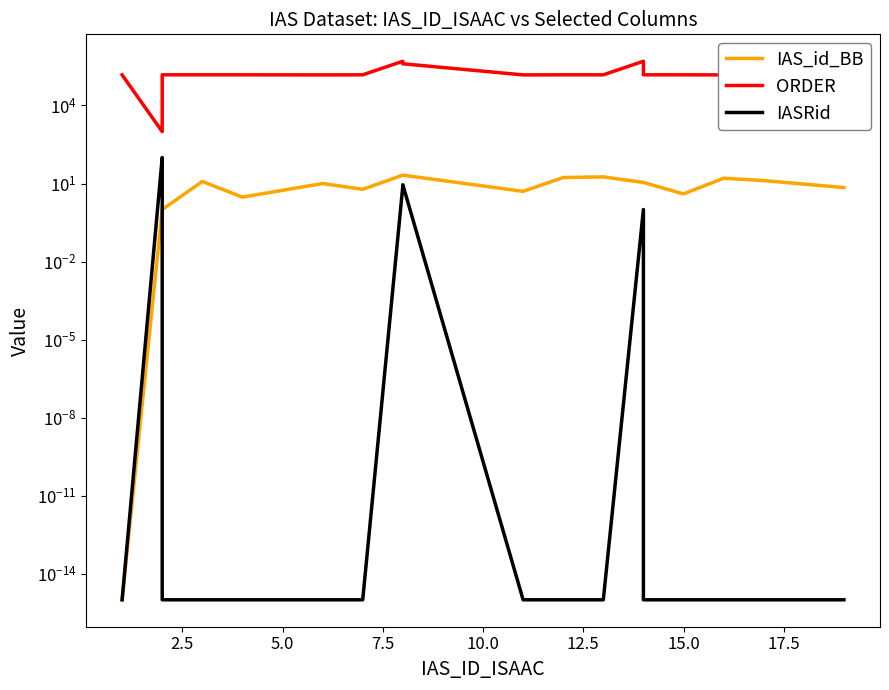

What is the difference between the second highest and minimum values in the ORDER series?

499910.0